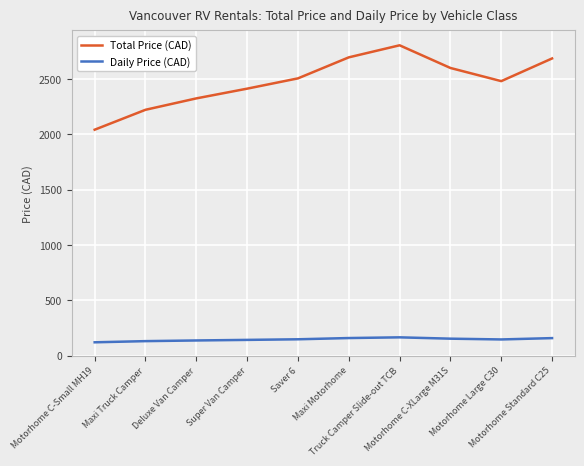

Is it true that Daily Price (CAD) equals 165.0 at Truck Camper Slide-out TCB?

True